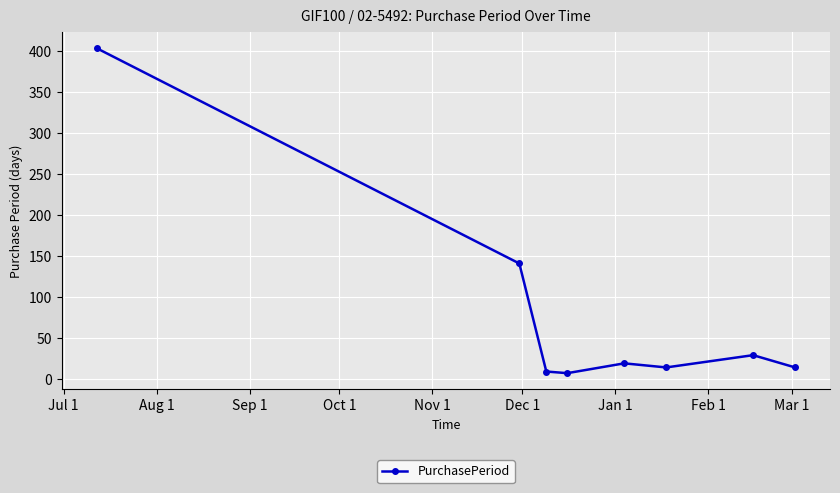

What is the sum of all values?

637